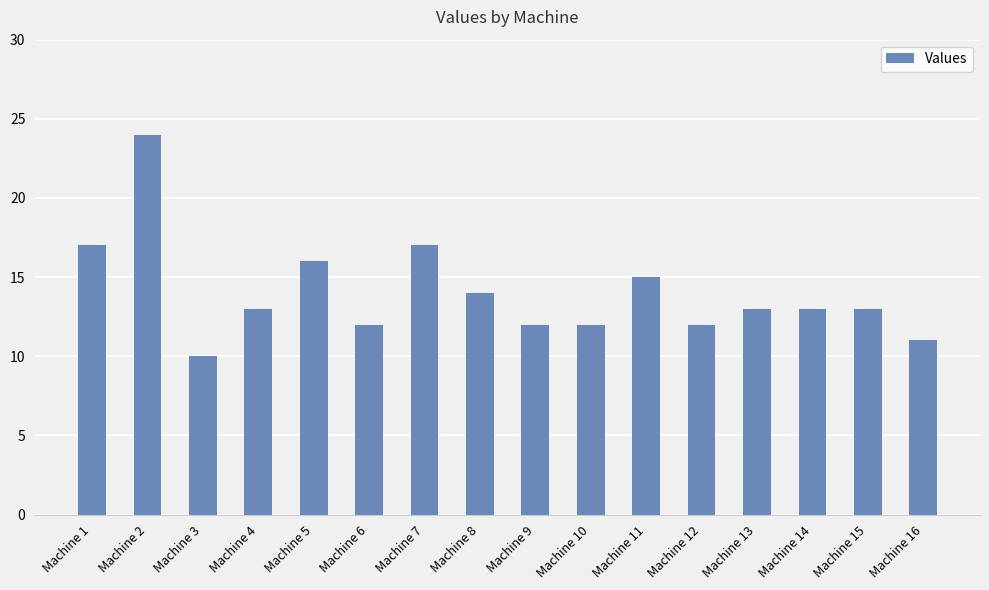

Which label corresponds to the smallest value in the chart?

Machine 3